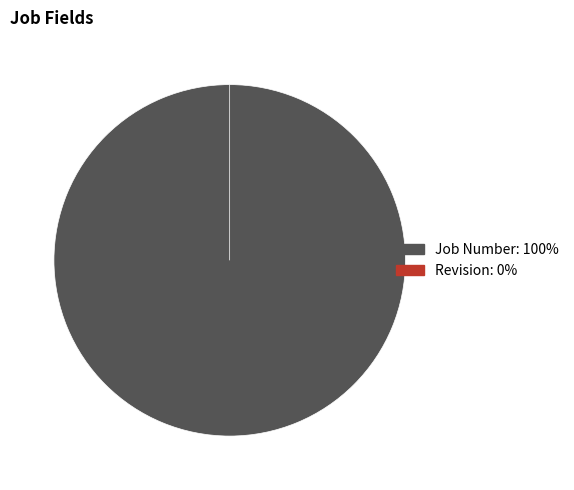

To the nearest percent, what is the combined percentage of Revision and Job Number?

100%